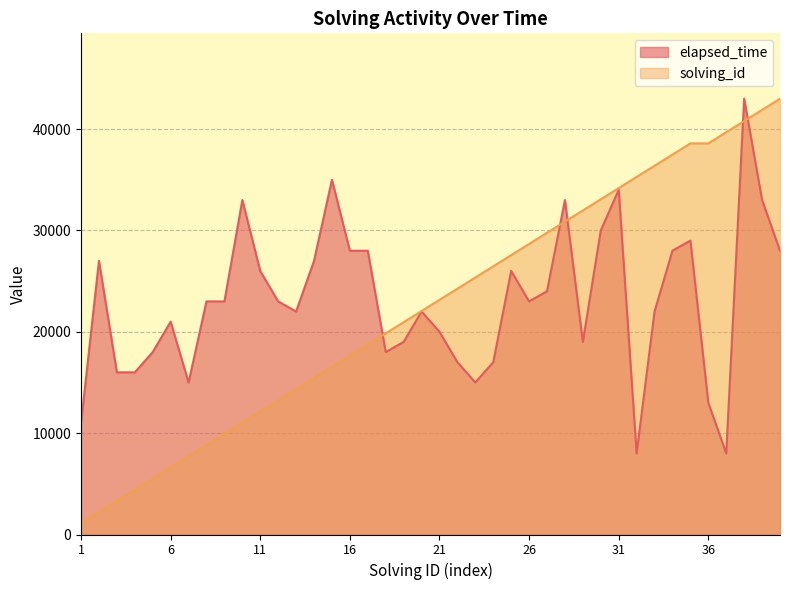

Count the number of data series in this chart.

2